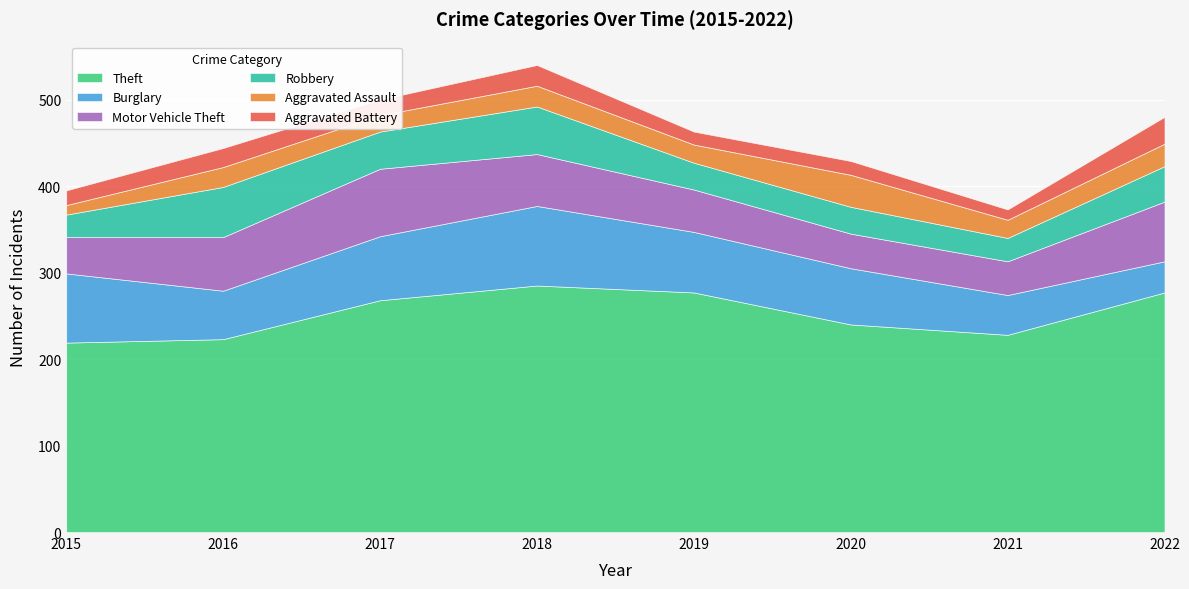

Which category has the lowest value in the Burglary series?

2022